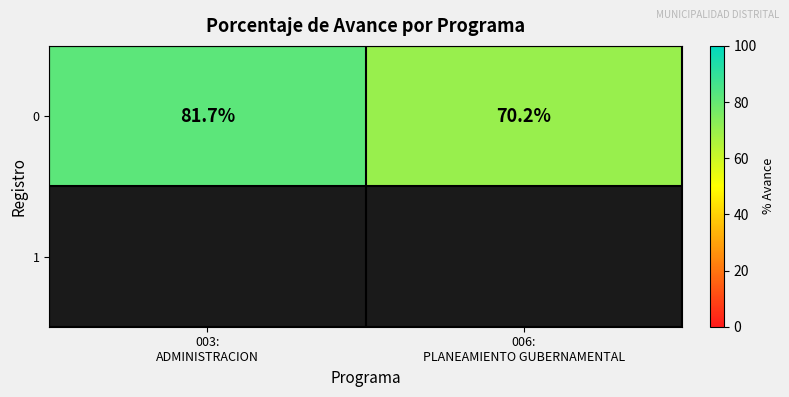

At how many categories does at least one series exceed 77?

1